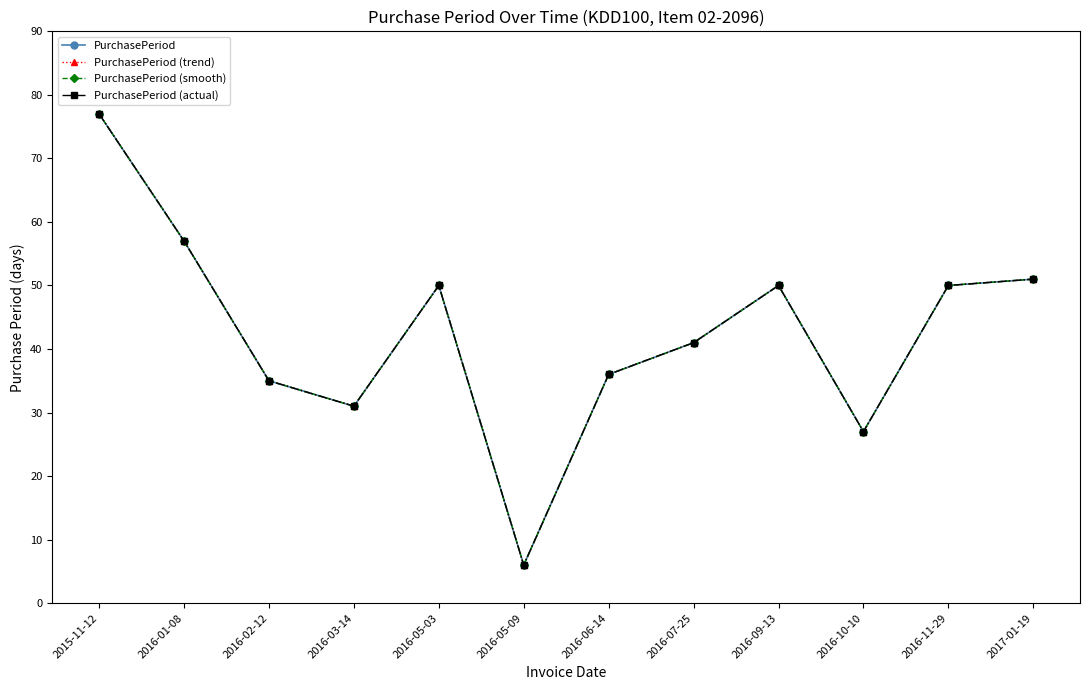

Between 2016-02-12 and 2016-06-14, which is larger?

2016-06-14